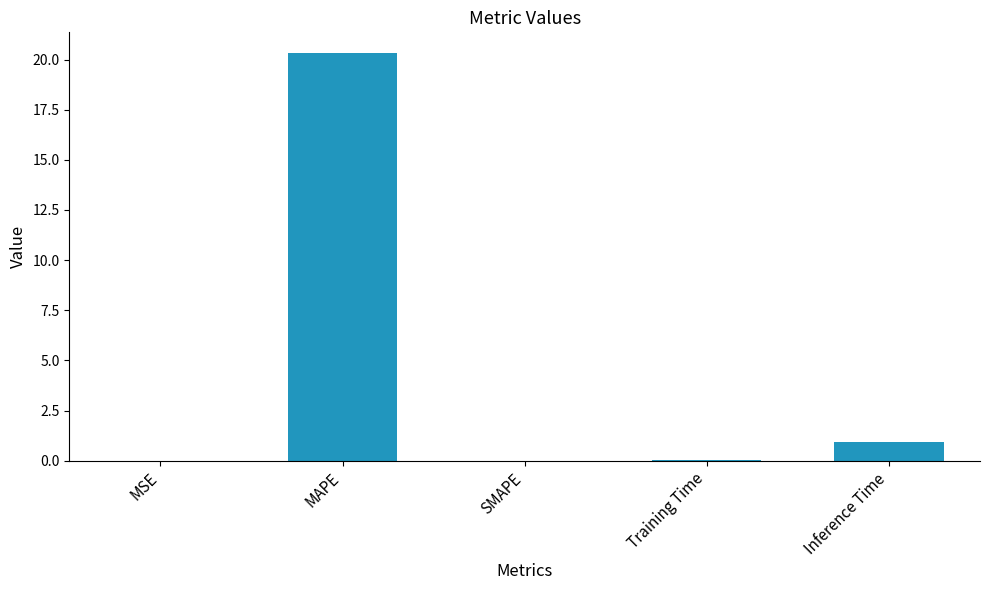

What is the change in value from MAPE to Inference Time?

-19.4